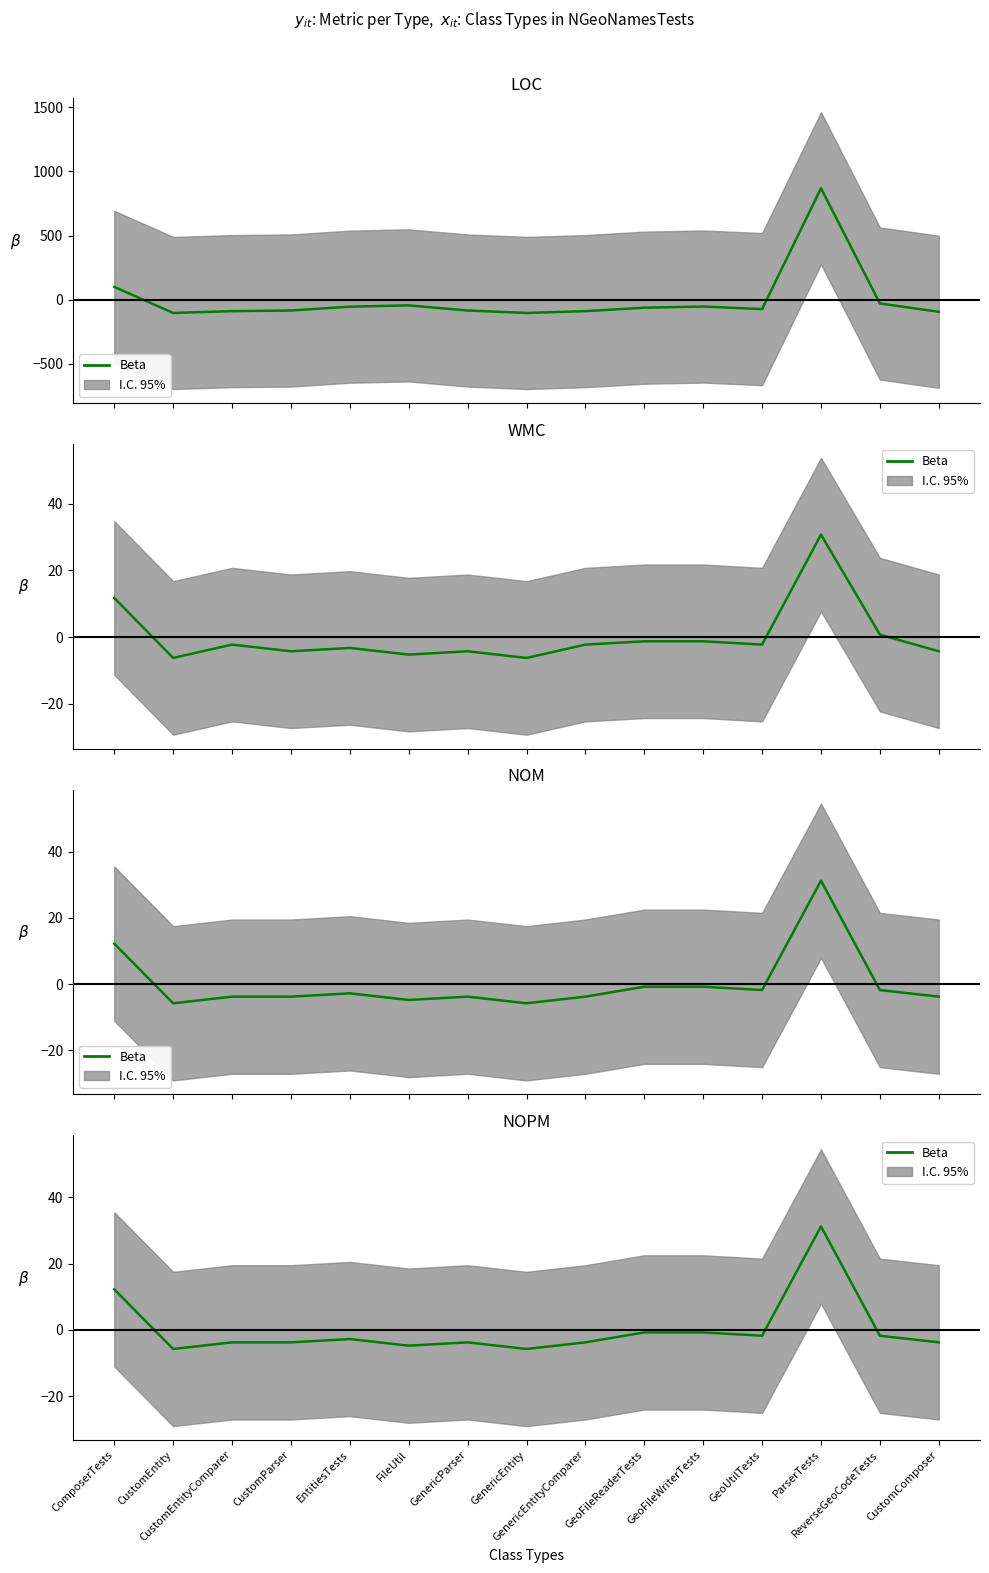

Which label corresponds to the largest value in the chart?

ParserTests